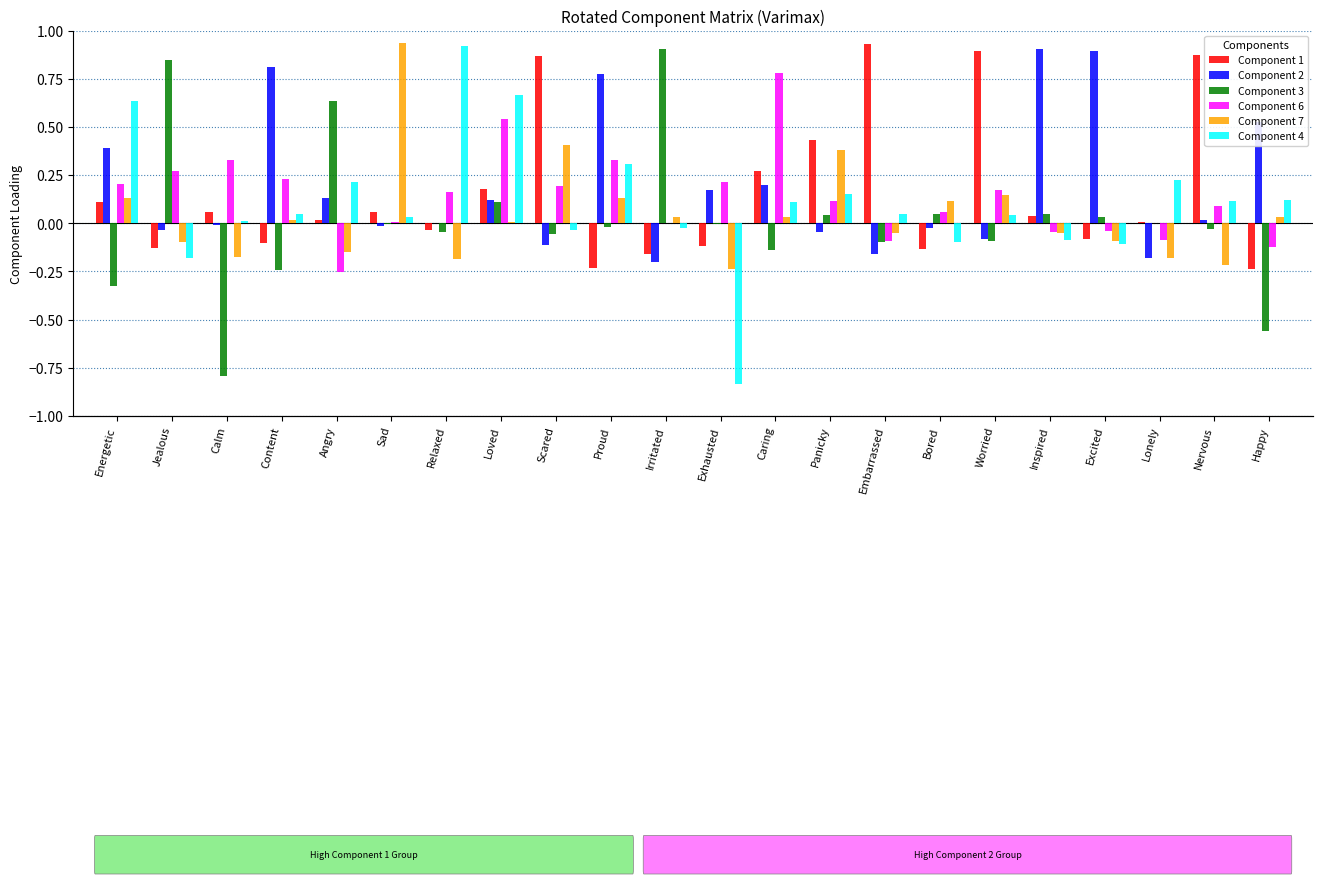

What is the sum of the Component 6 values at Nervous and Panicky?

0.2